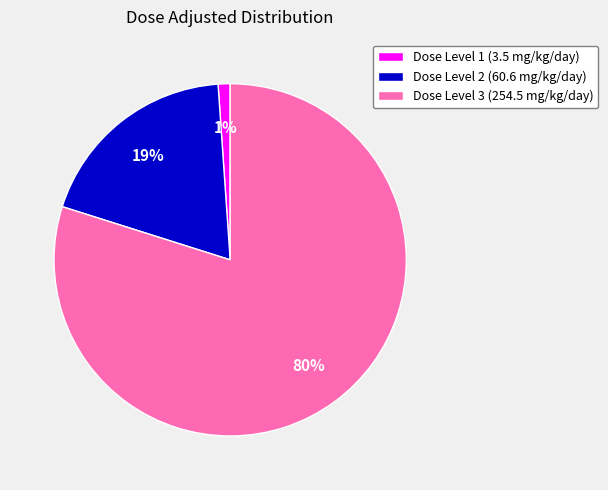

Does any single category account for the majority?

Yes